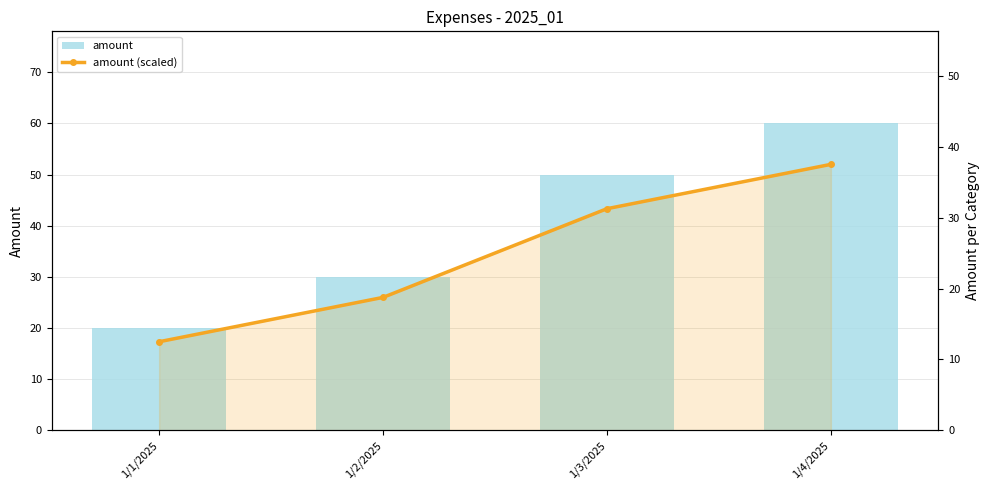

What is the difference between the highest and lowest values at 1/3/2025?

18.8